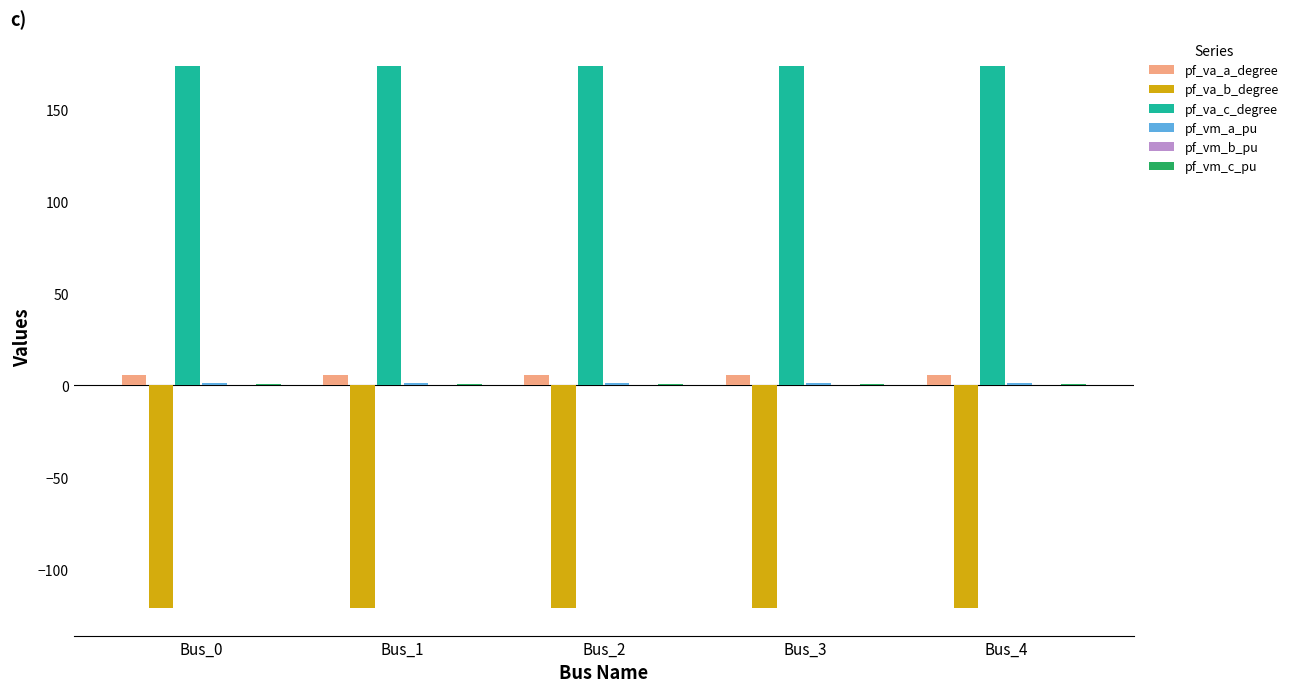

How many groups of bars are there?

5